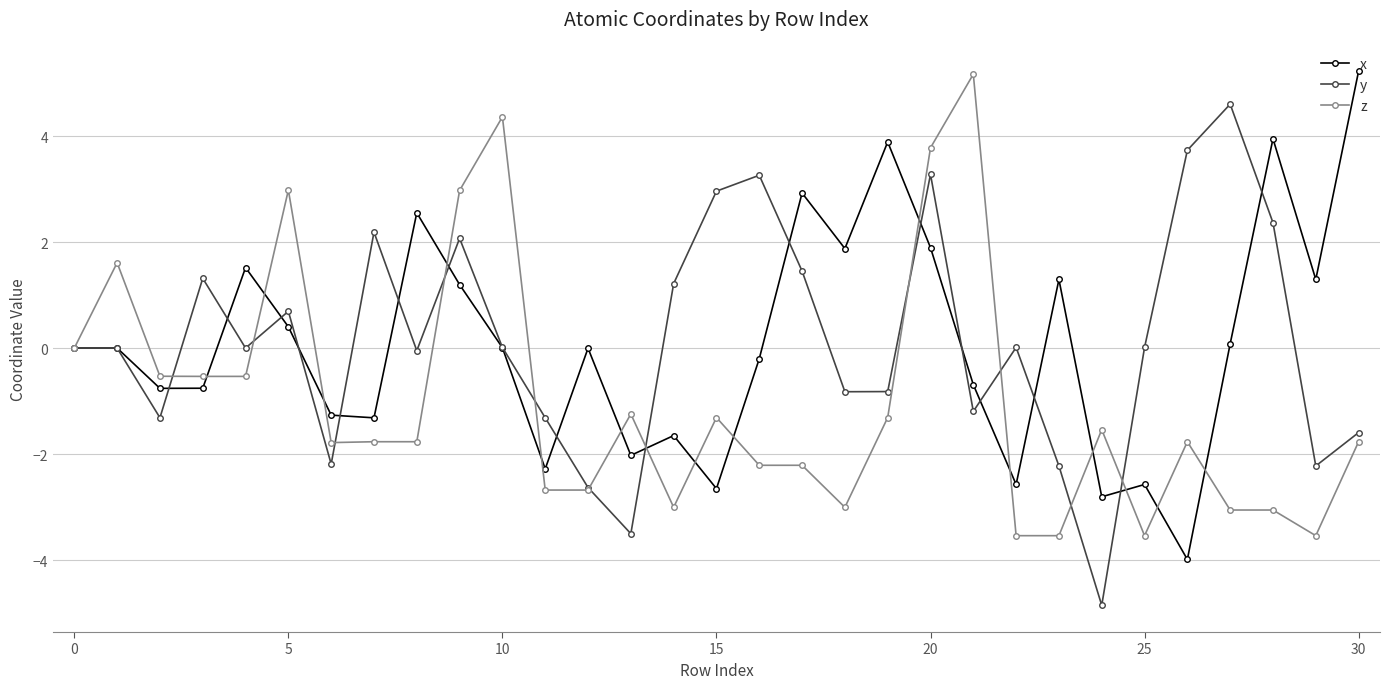

What are all the series names shown in the legend?

x, y, z